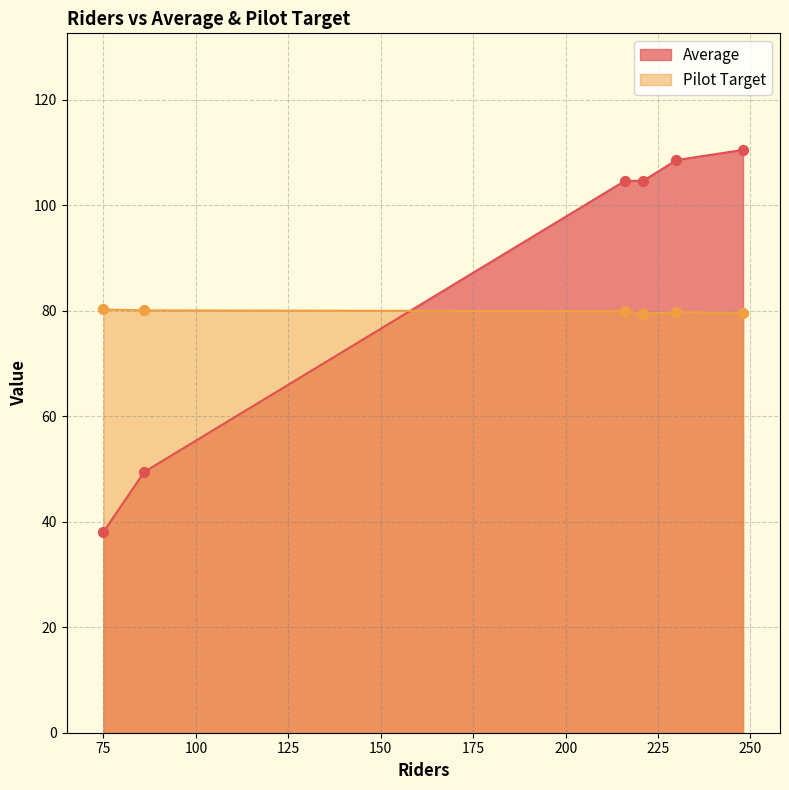

What is the total value across all series at 86?

129.6